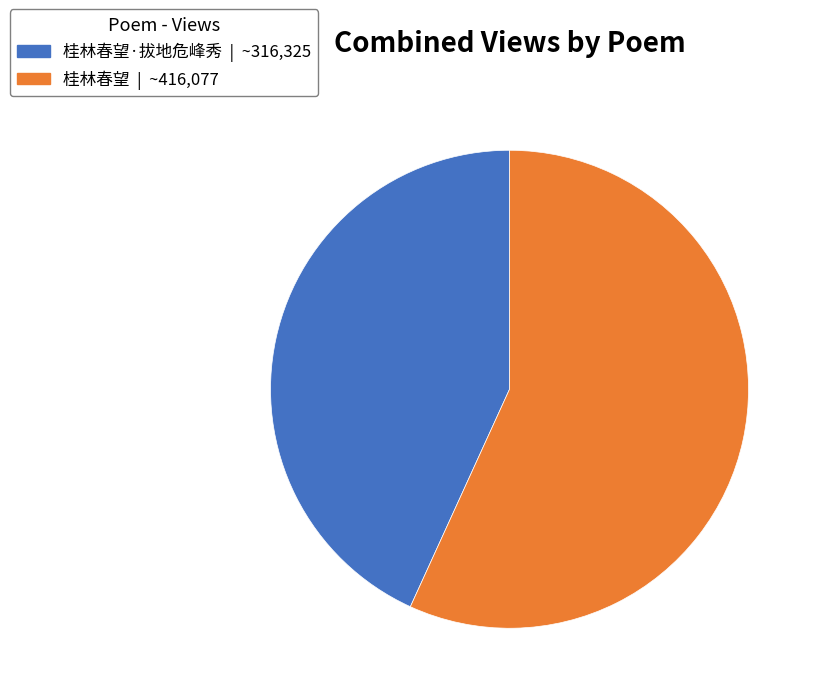

Does any single category account for the majority?

Yes